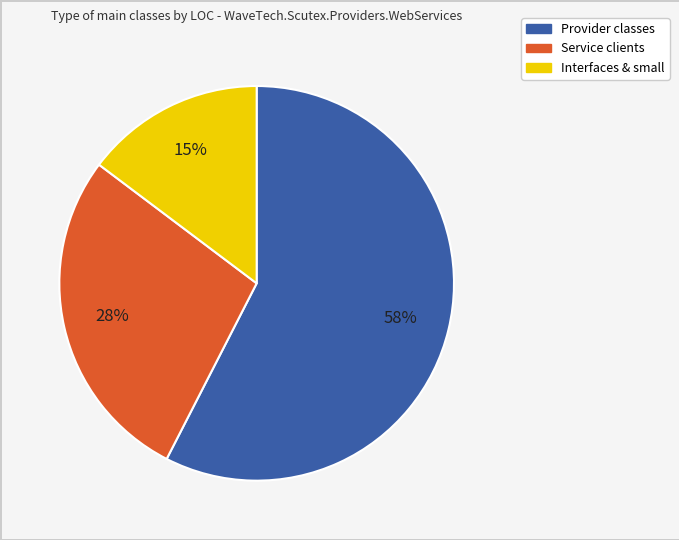

To the nearest percent, what is the difference between the largest and smallest slice percentages?

43%